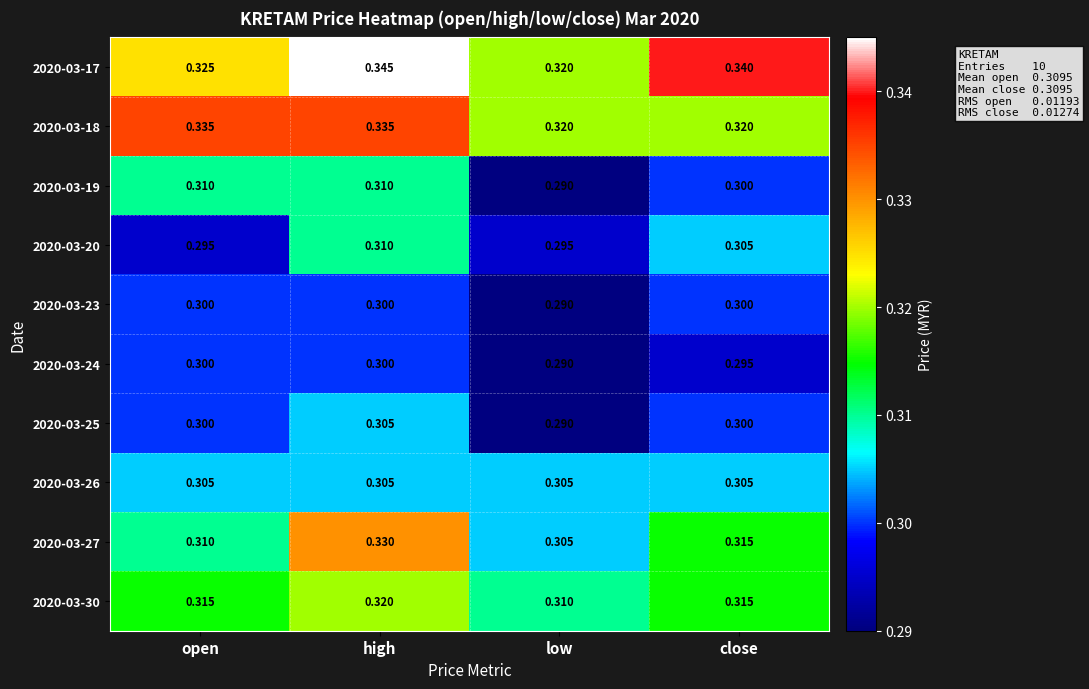

Which label corresponds to the largest value in the chart?

high